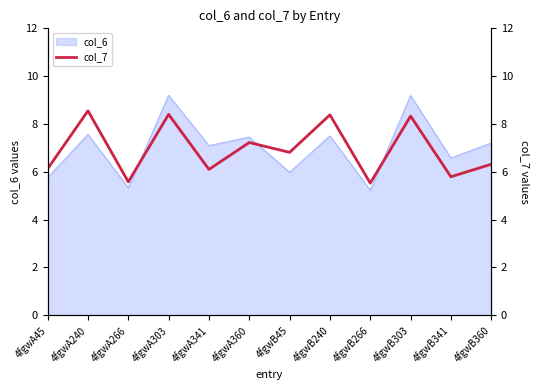

True or false: col_6 has a value of 9.2 at 4fgwA303.

True